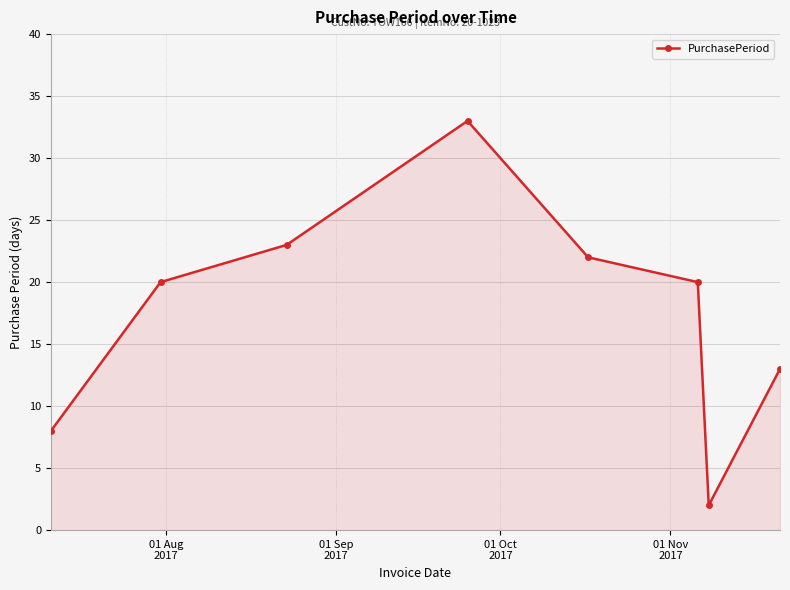

What is the value of the 1st point from the left?

8